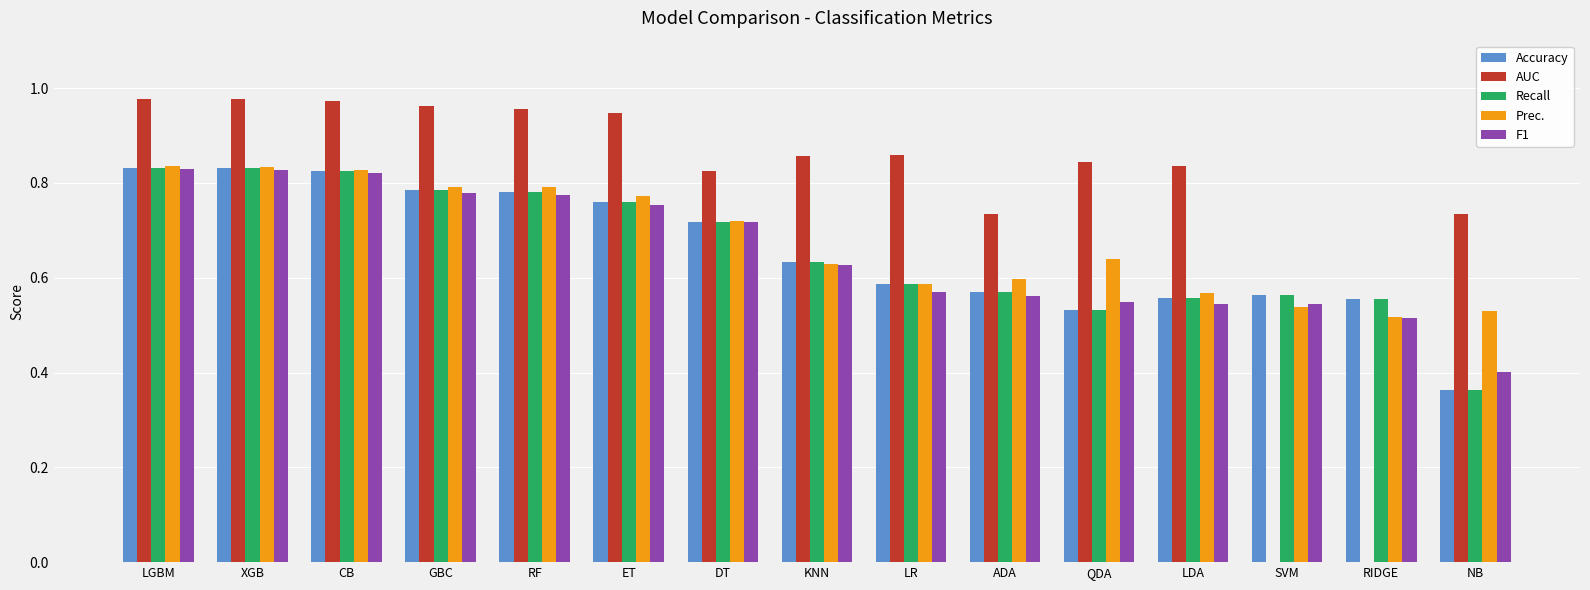

Is the value of Prec. at LGBM greater than the value of Accuracy at DT?

Yes